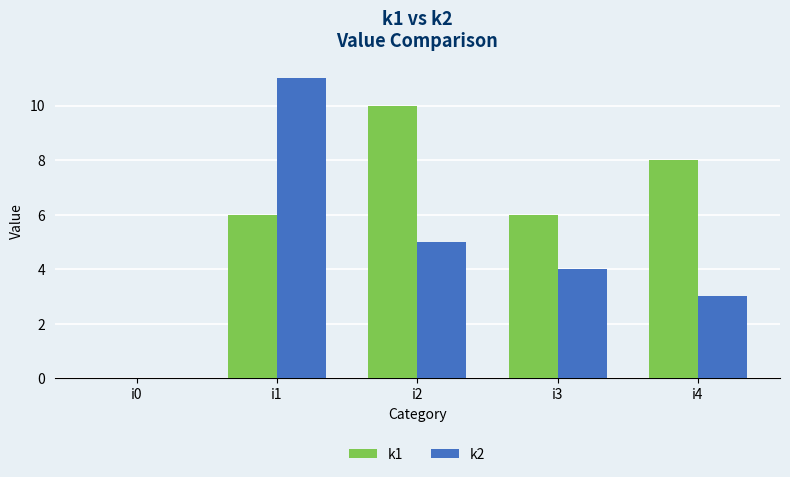

How many groups of bars are there?

5